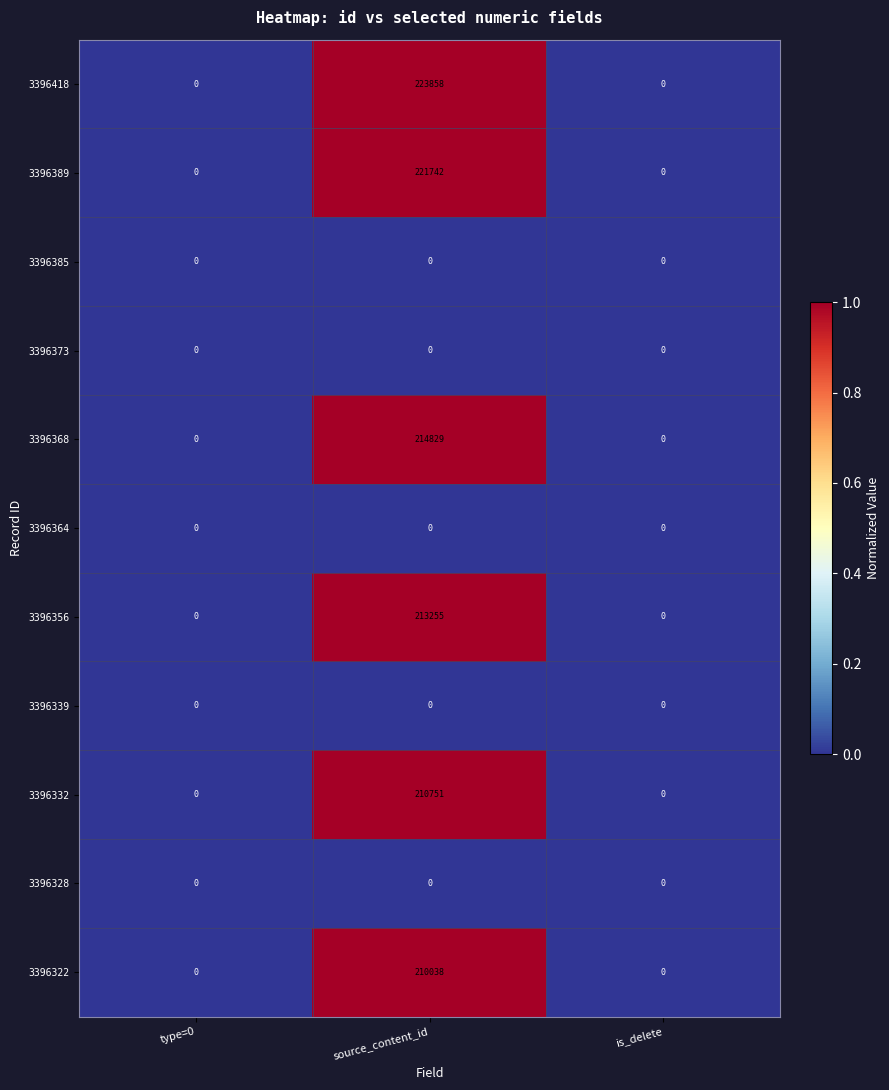

What is the maximum value shown in the chart?

223858